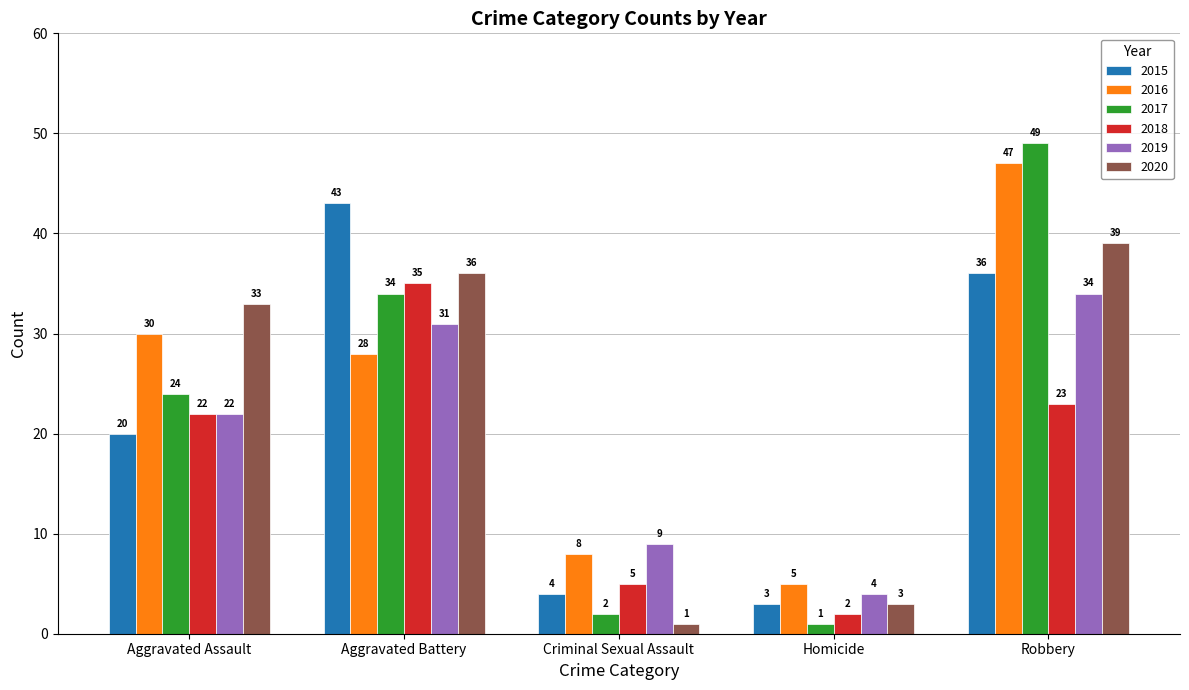

At Criminal Sexual Assault, list the series in order from largest to smallest.

2019, 2016, 2018, 2015, 2017, 2020